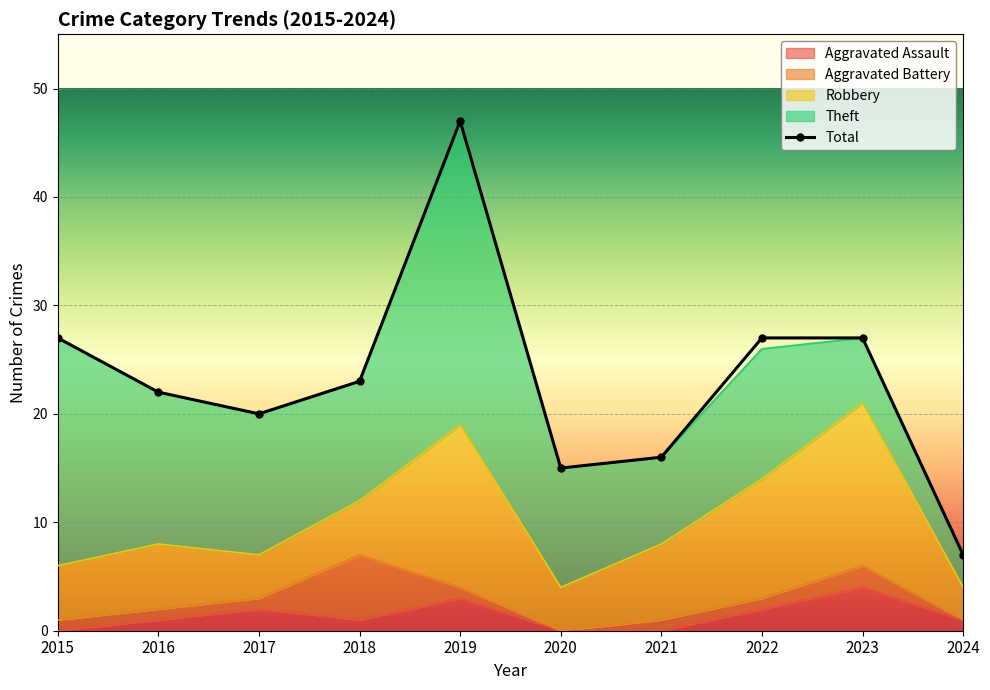

What is the average value of the Theft series?

13